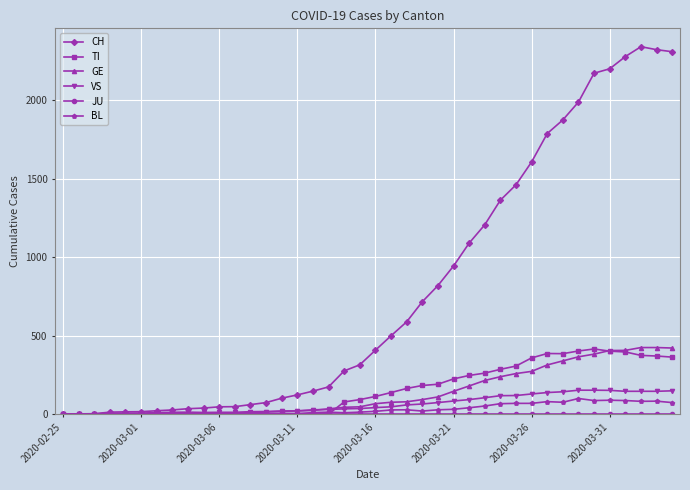

Which series has the largest total across all categories?

CH